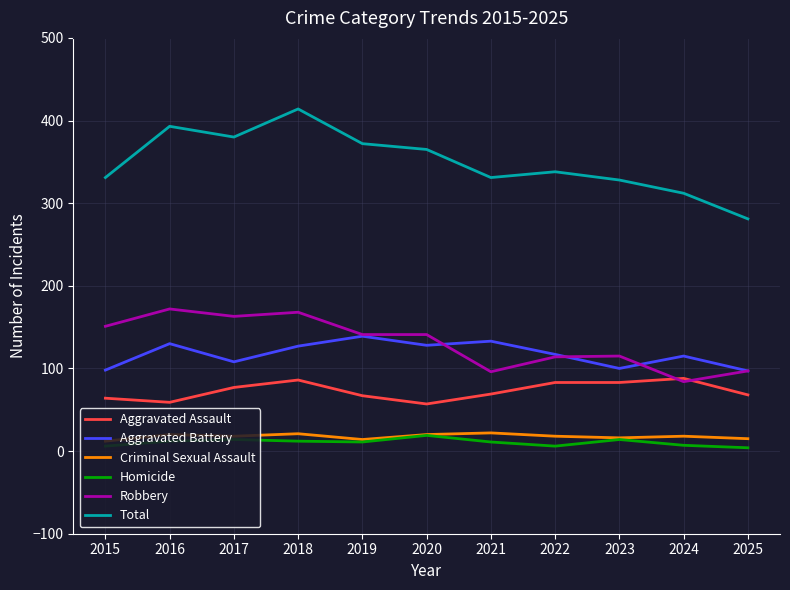

True or false: Total has a value of 622 at 2020.

False